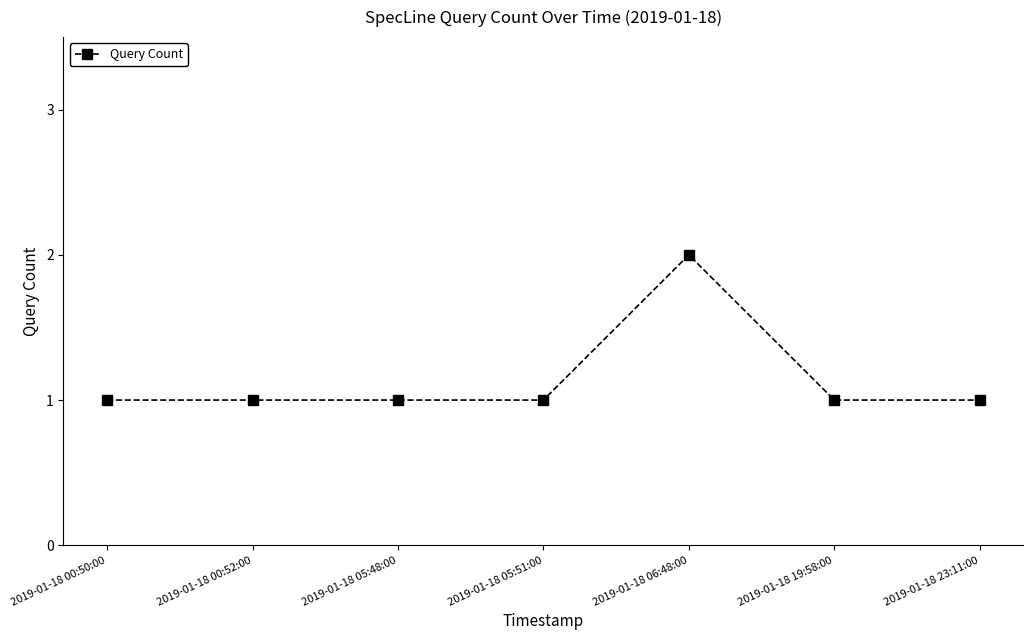

What is the label of the 3rd point from the left?

2019-01-18 05:48:00